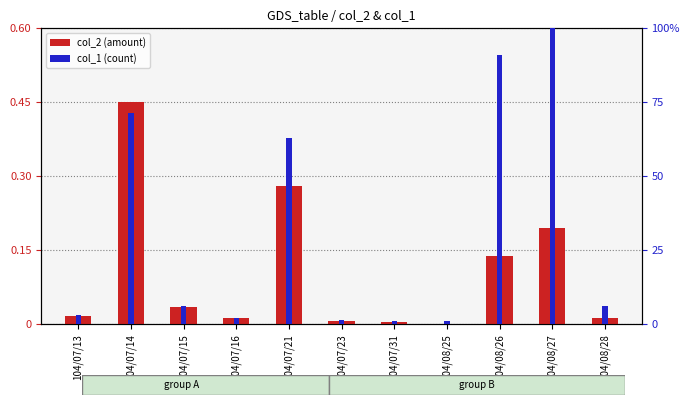

Are the bars horizontal?

No